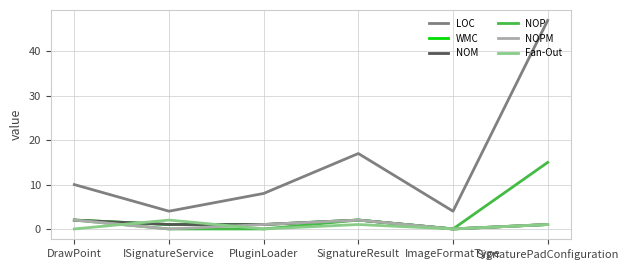

Is this an area chart (filled region under the line)?

No